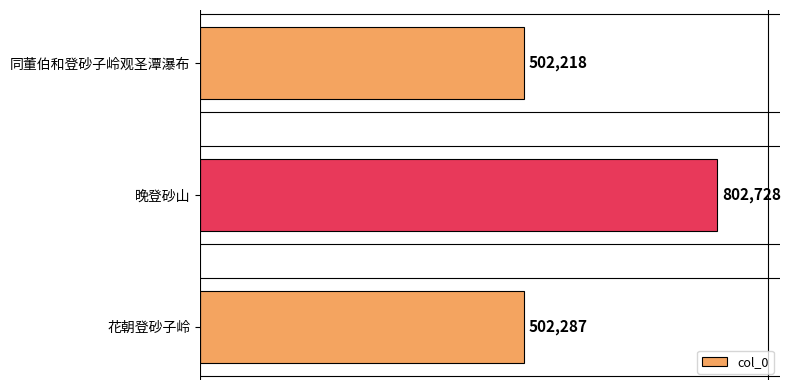

What is the ratio of the value at 同董伯和登砂子岭观圣潭瀑布 to the value at 花朝登砂子岭?

1.0